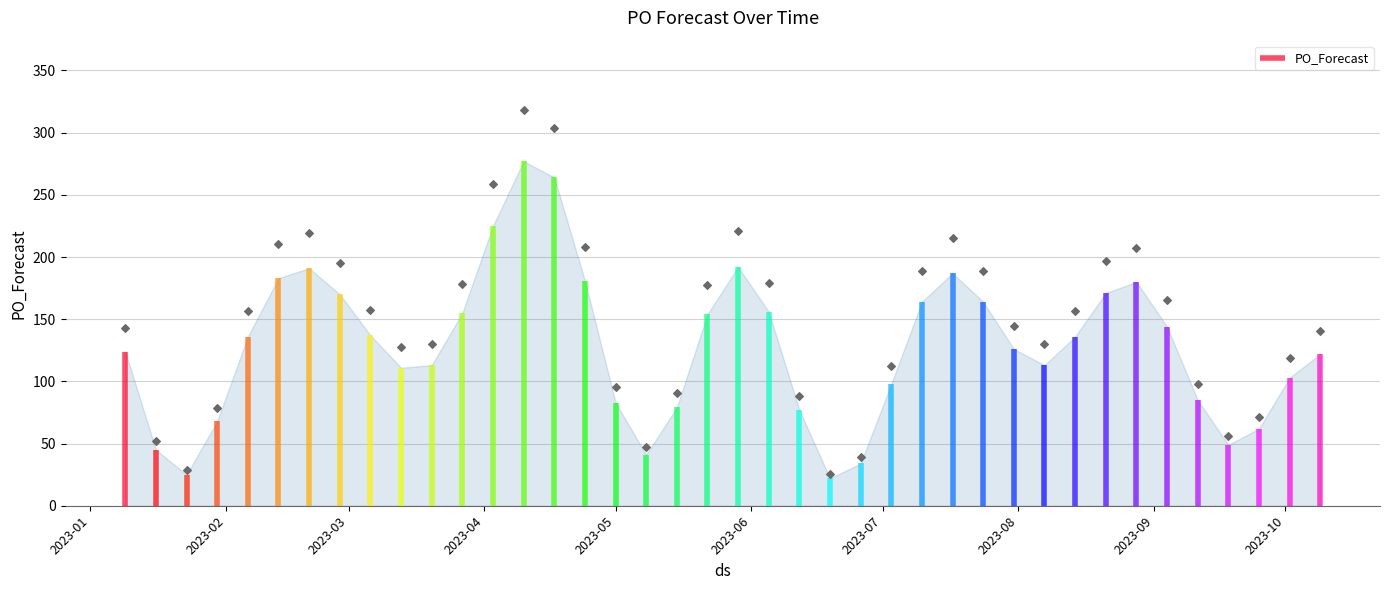

What is the ratio of the value at 2023-05-08 to the value at 2023-06-26?

1.2